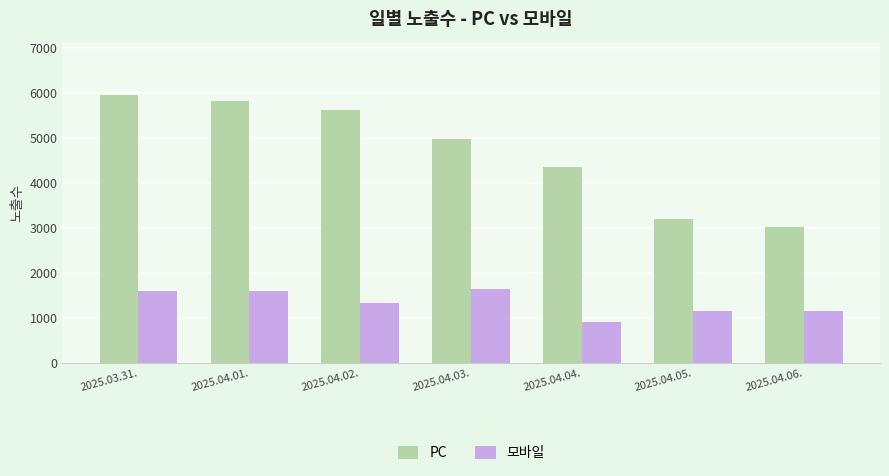

What is the difference between the highest and lowest values at 2025.04.05.?

2051